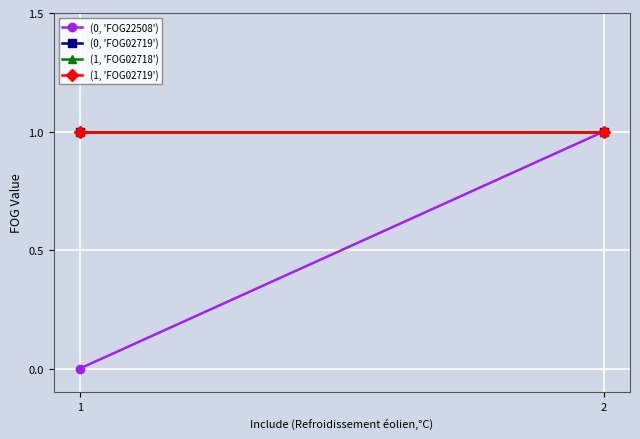

The (0, 'FOG02719') series shows 1 at 2. True or false?

True